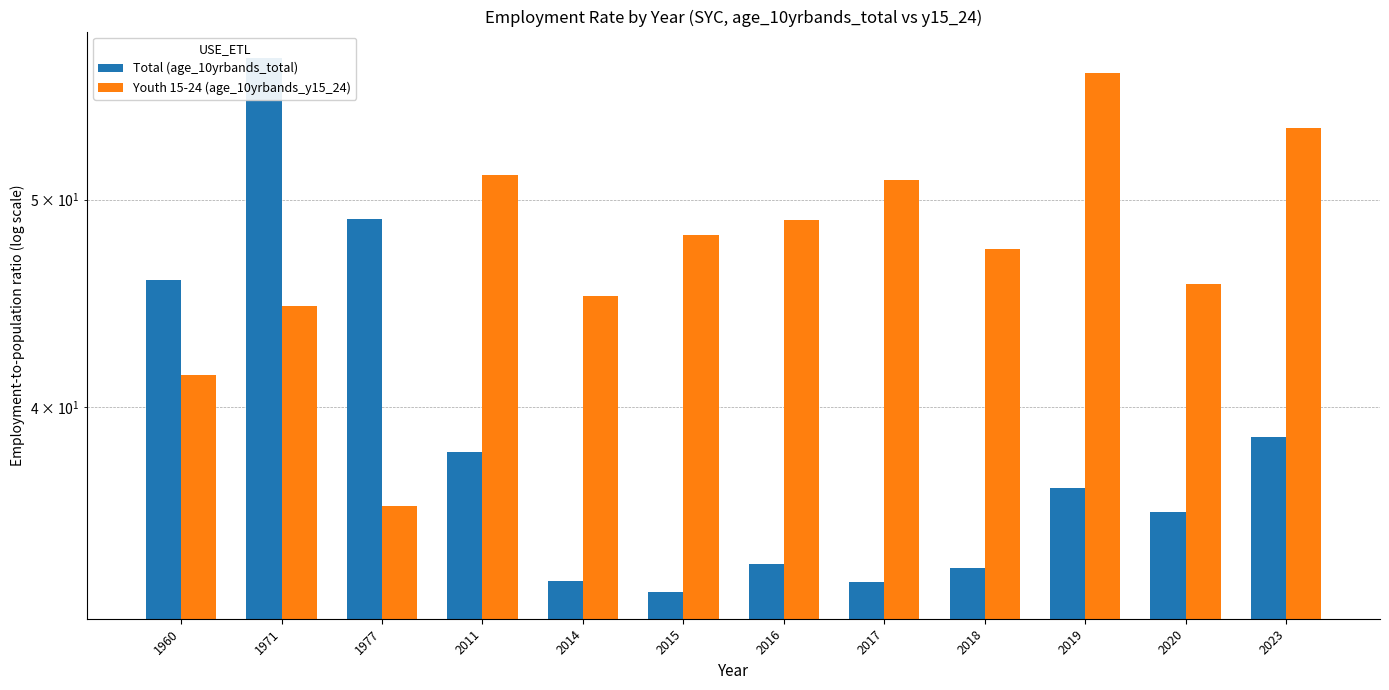

Which series has the largest range (max minus min)?

Total (age_10yrbands_total)